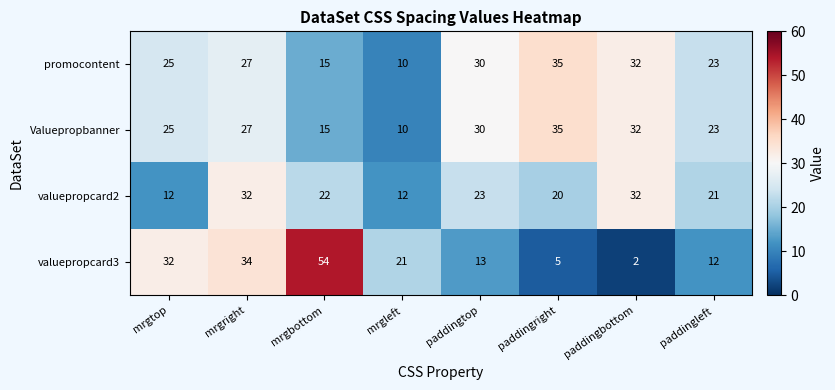

What is the minimum value for promocontent?

10